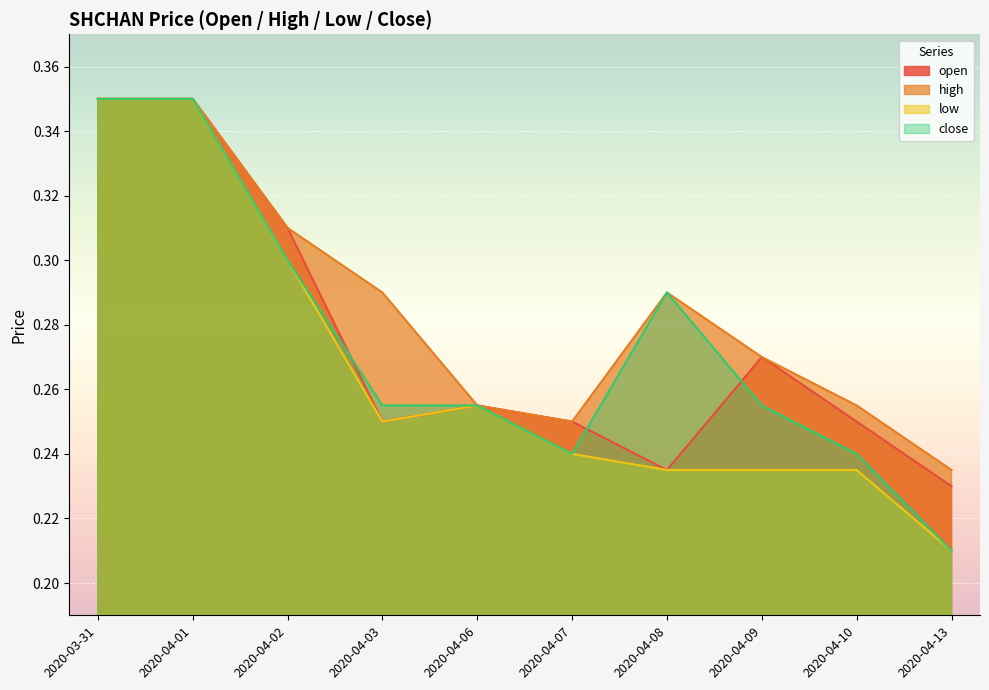

Reading left to right, transcribe all the data shown in this chart.

open: 0.3	0.3	0.3	0.2	0.3	0.2	0.2	0.3	0.2	0.2
high: 0.3	0.3	0.3	0.3	0.3	0.2	0.3	0.3	0.3	0.2
low: 0.3	0.3	0.3	0.2	0.3	0.2	0.2	0.2	0.2	0.2
close: 0.3	0.3	0.3	0.3	0.3	0.2	0.3	0.3	0.2	0.2